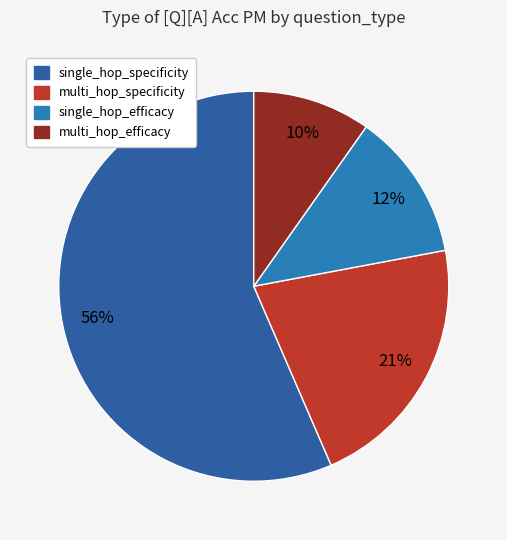

To the nearest percent, what percentage of the pie is single_hop_efficacy?

12%